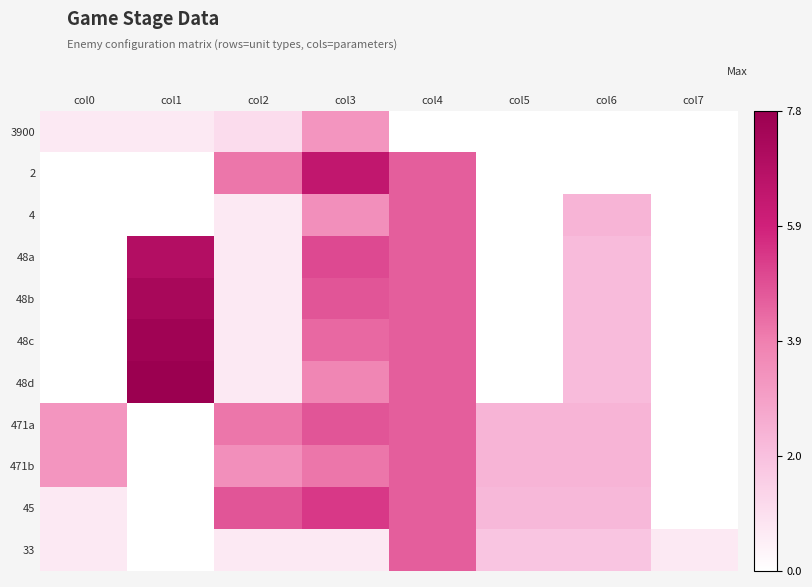

How many data points does each series have?

8